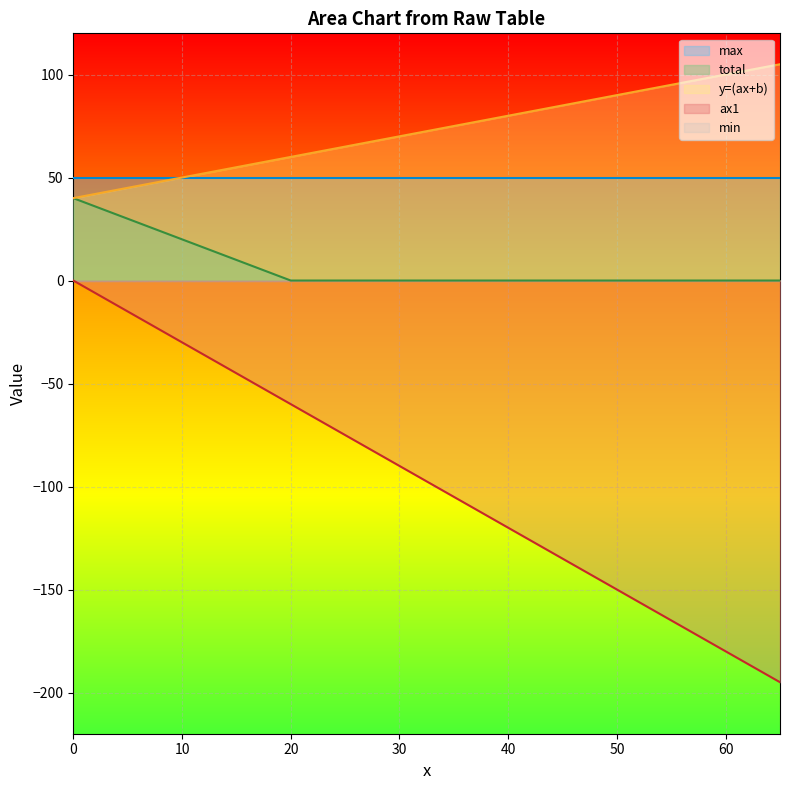

Which category has the lowest value across all series?

65